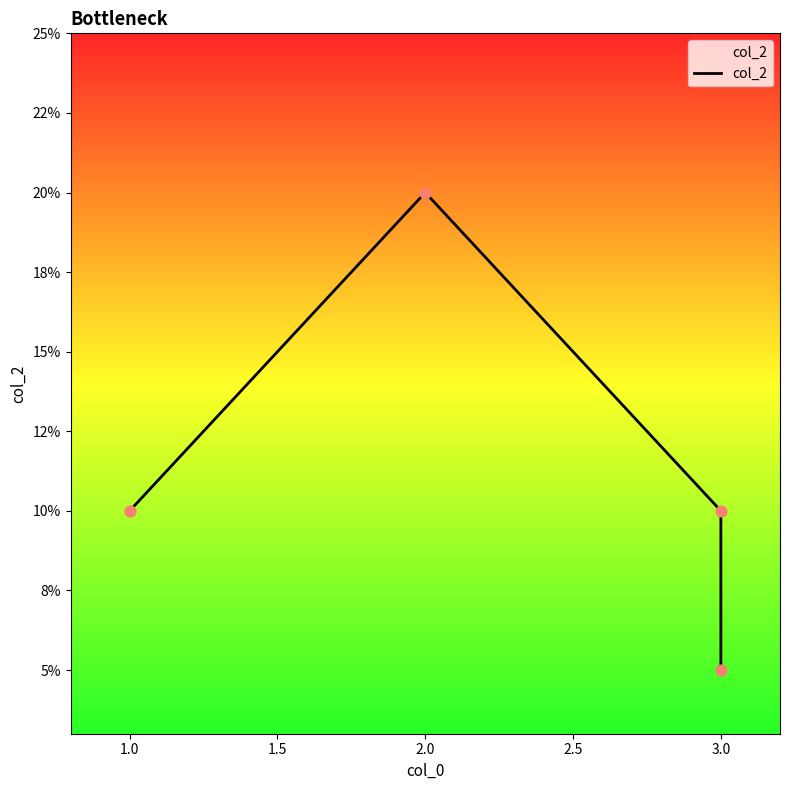

Which has a higher value, 2.0 or 1.0?

2.0